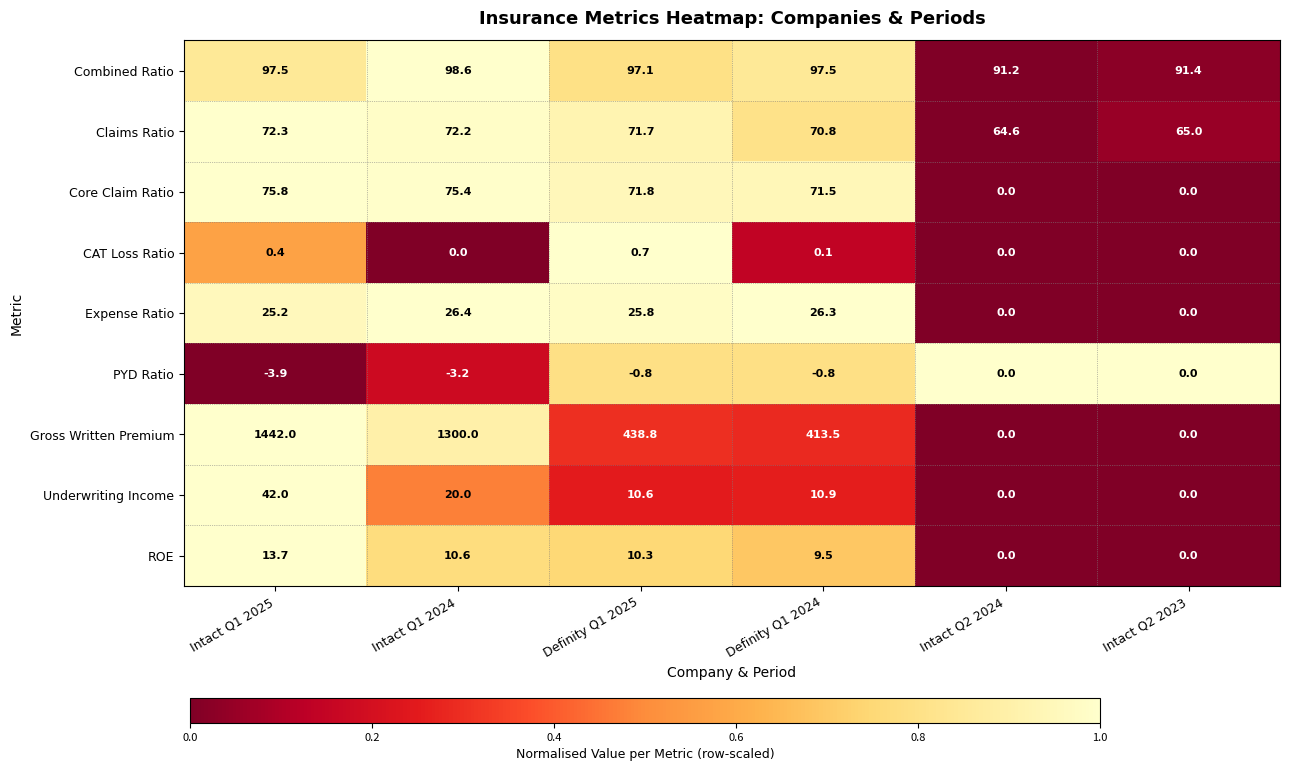

True or false: Core Claim Ratio has a value of 0.0 at Intact Q2 2024.

True